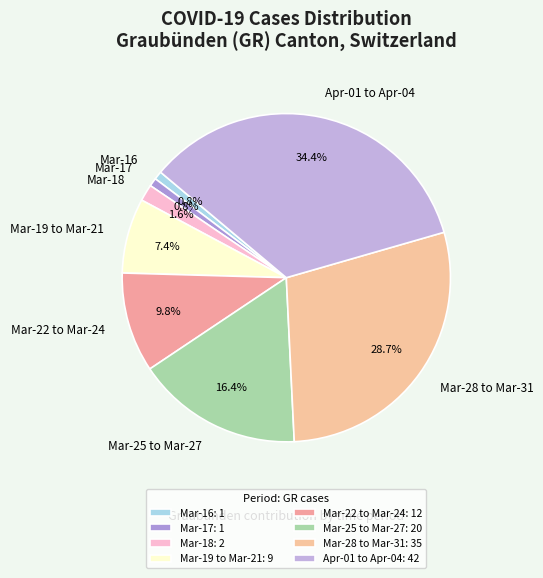

How many segments does this pie chart have?

8